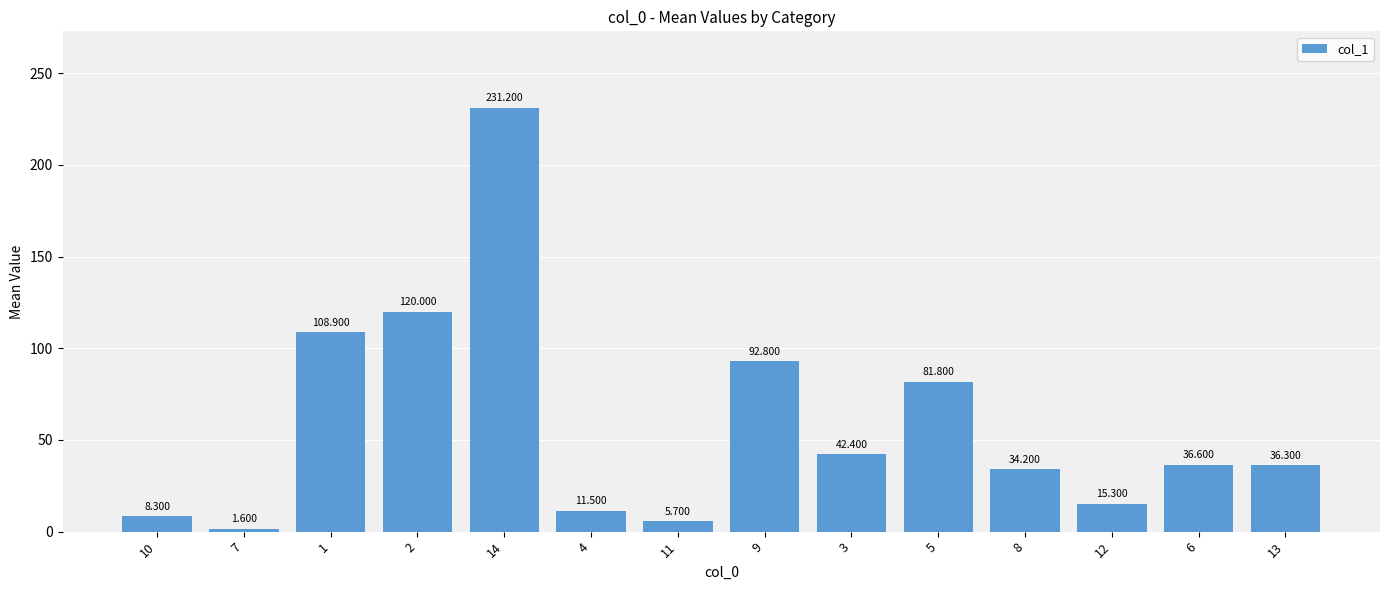

Does the chart contain any negative values?

No